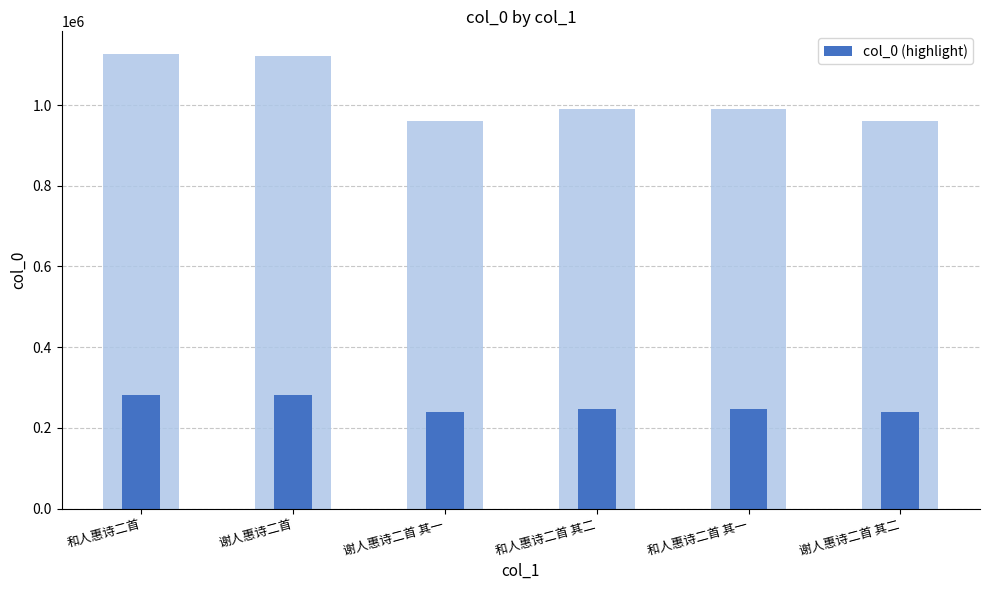

What is the difference between the values at 谢人惠诗二首 其一 and 谢人惠诗二首?

40203.2